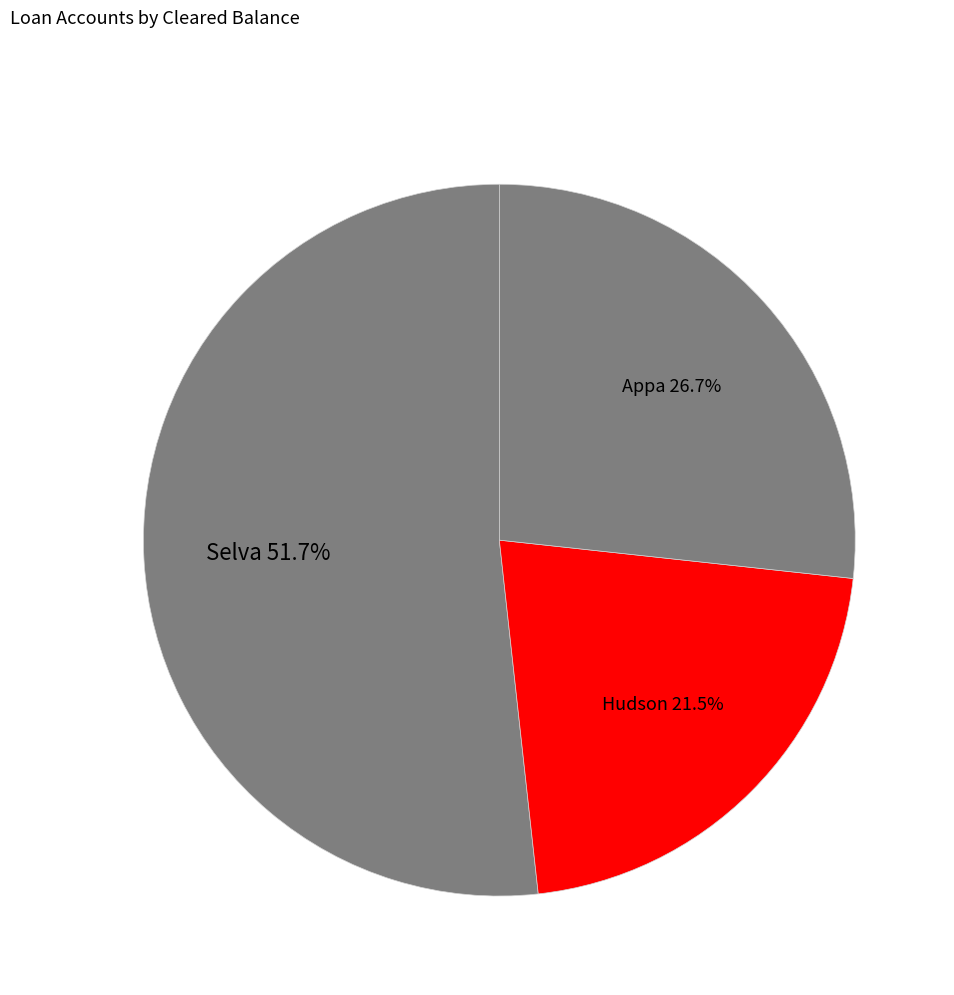

What percentage is the Appa slice, to the nearest percent?

27%